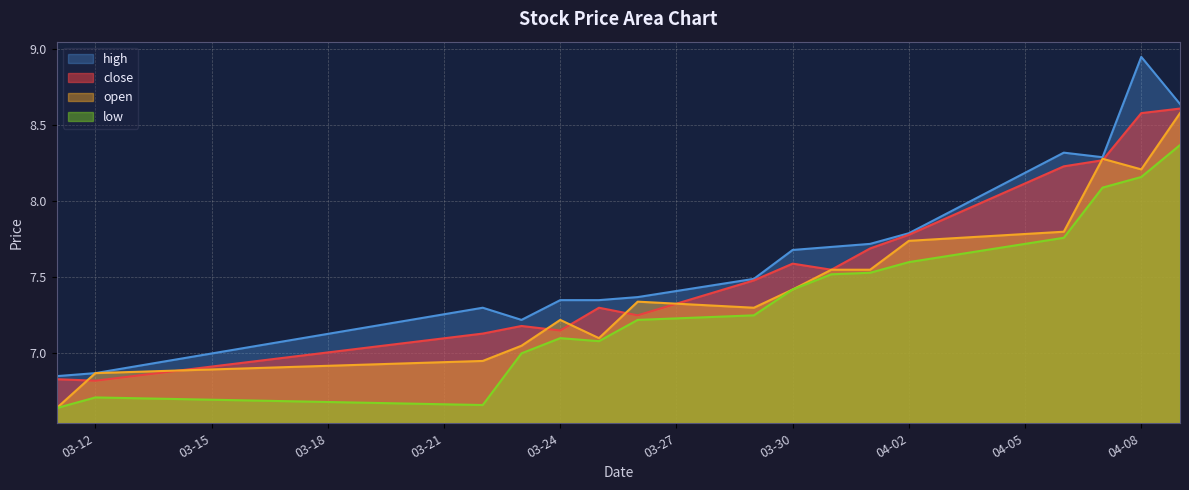

True or false: close has more than 0 interior local peaks.

True